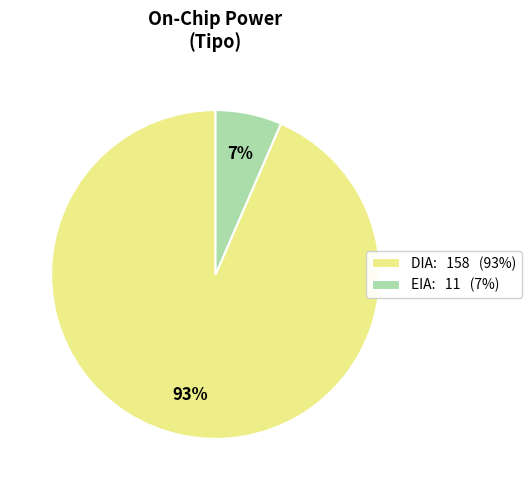

Which slice represents more than half of the pie?

DIA